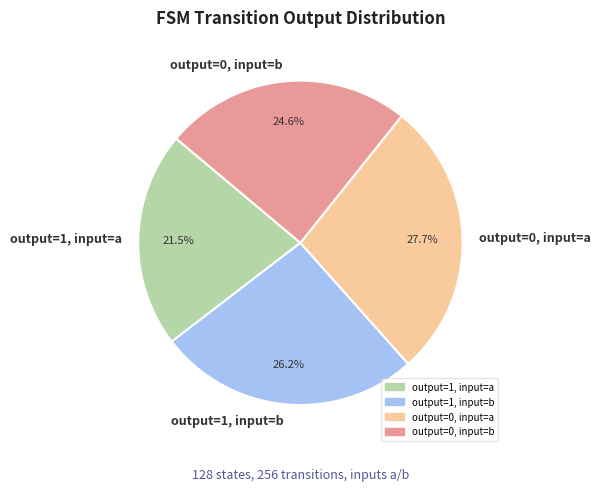

Do output=1, input=a and output=0, input=b together represent more than half of the pie?

No